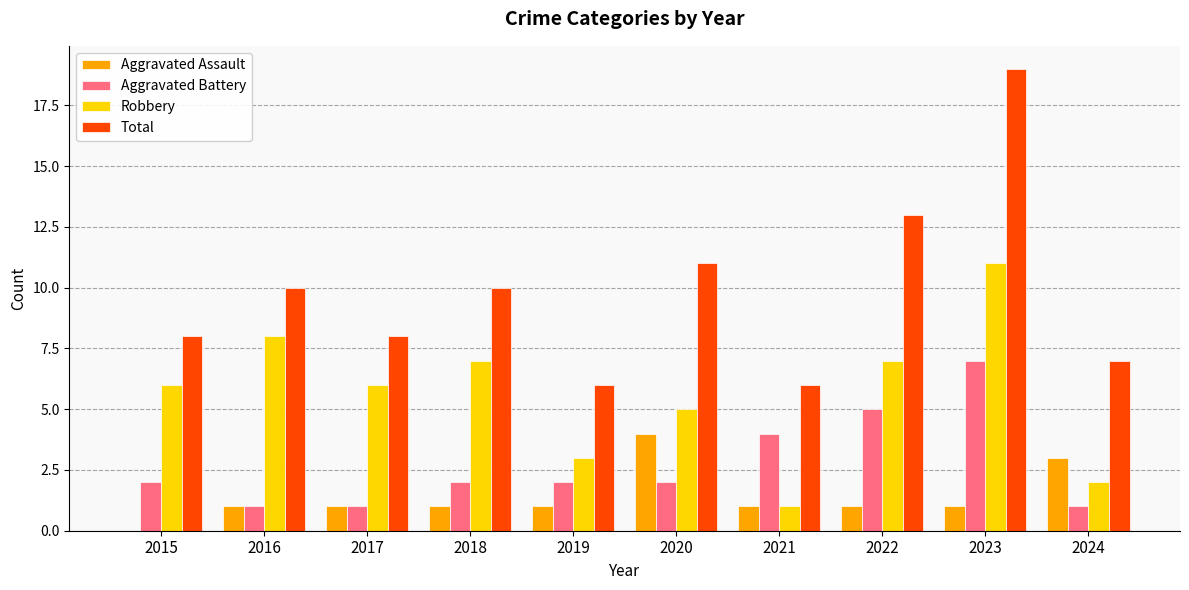

What is the sum of the Aggravated Assault values at 2023 and 2021?

2